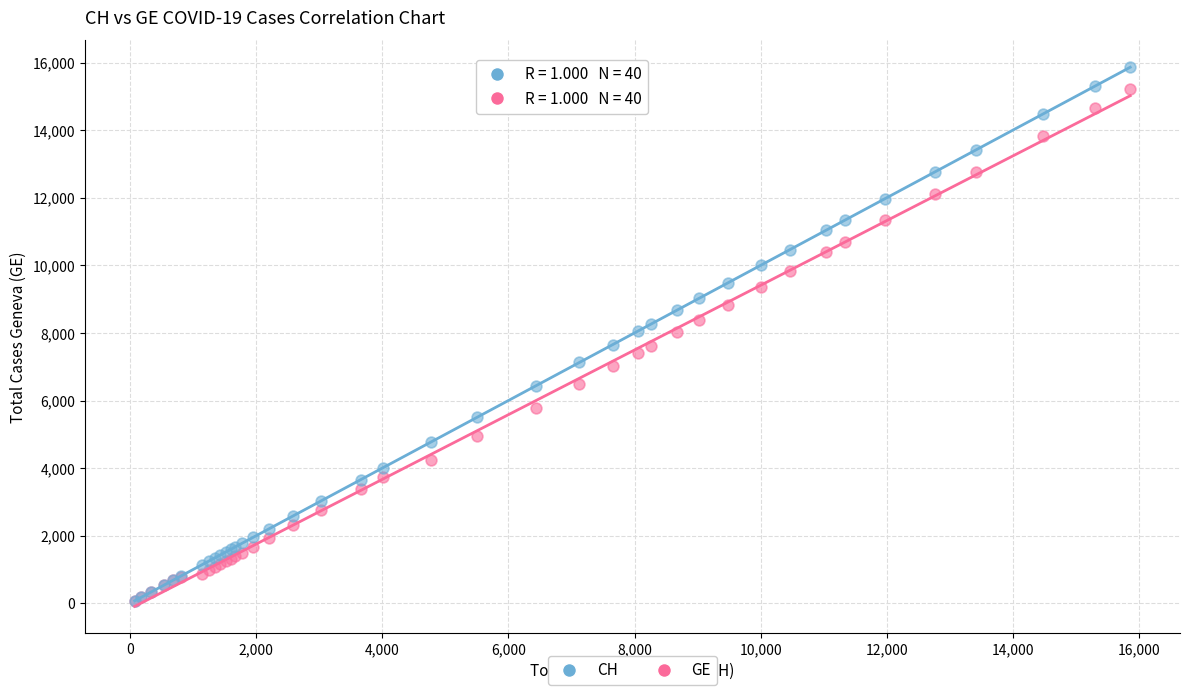

What are all the series names shown in the legend?

CH, GE